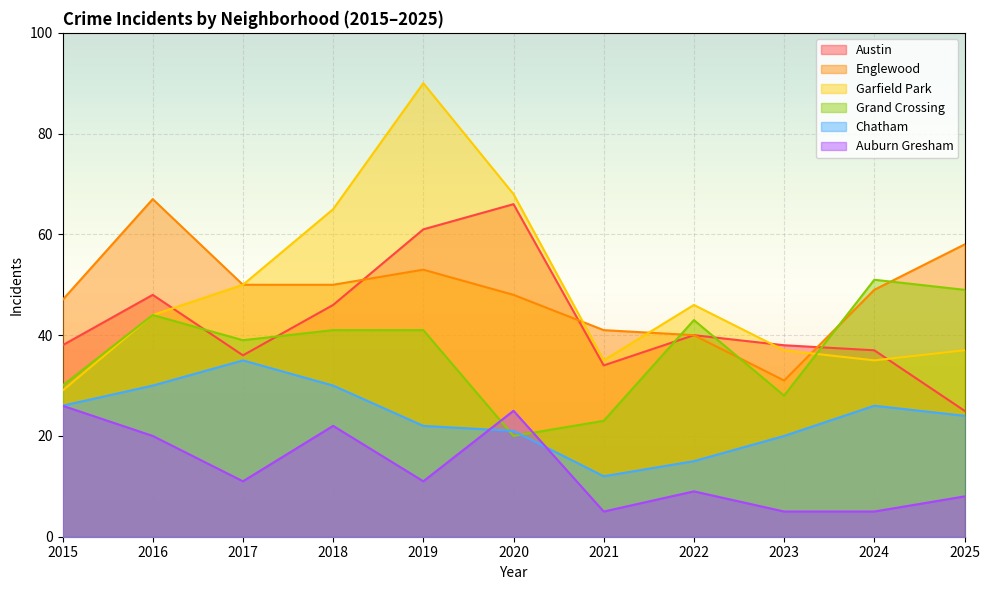

What is the value of the Englewood point at the 2nd from the left?

67